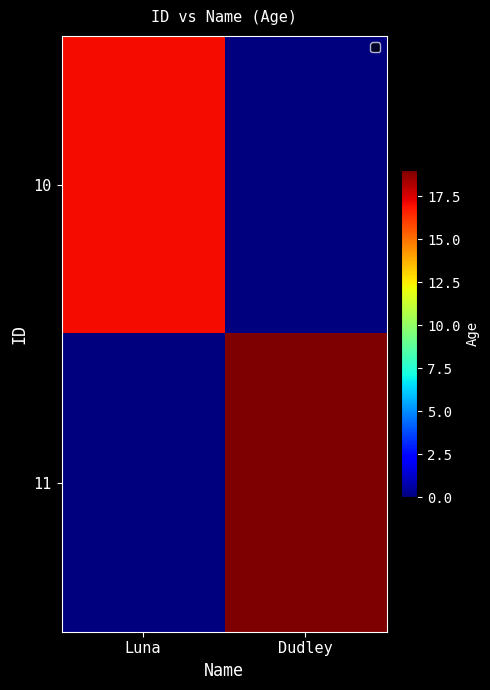

List the series in order of their overall mean, highest first.

11, 10